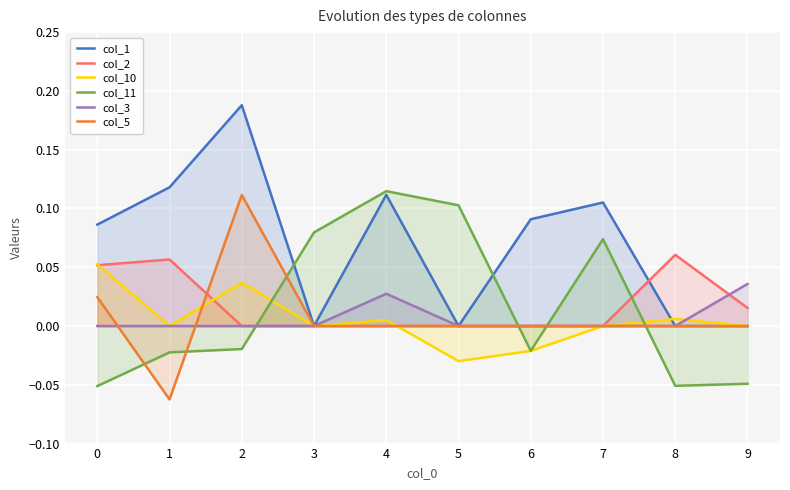

What is the average value of the col_1 series?

0.1